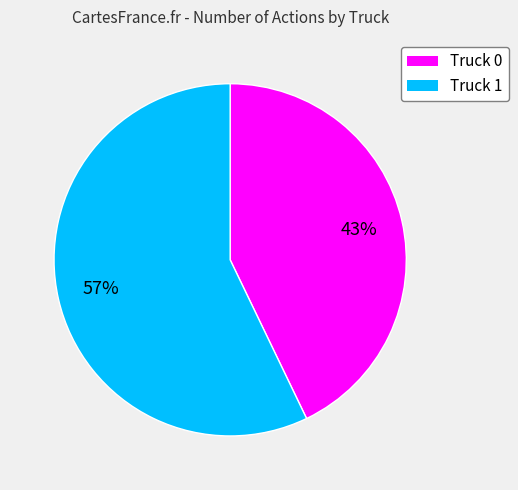

Does Truck 1 account for over 50% of the chart?

Yes